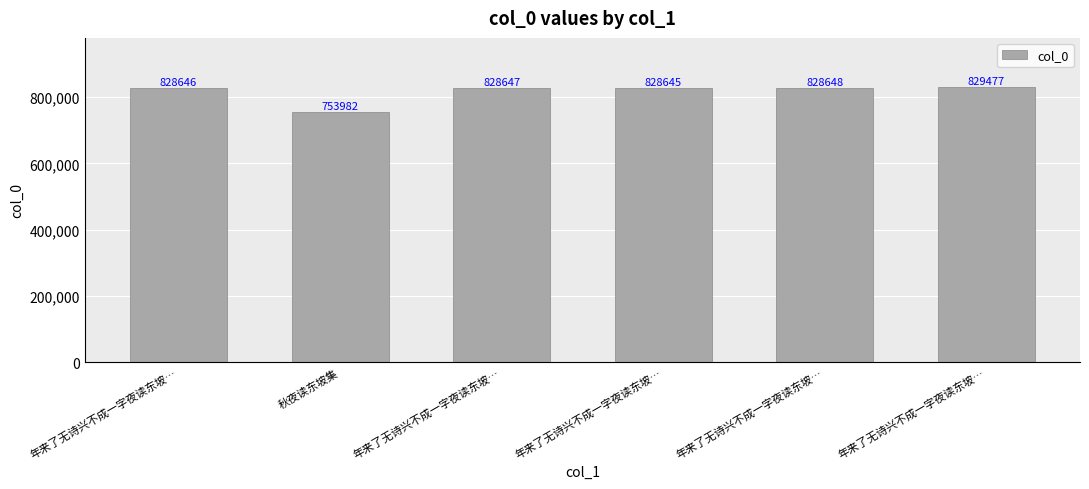

At which label is the value closest to 791729?

年来了无诗兴不成一字夜读东坡…